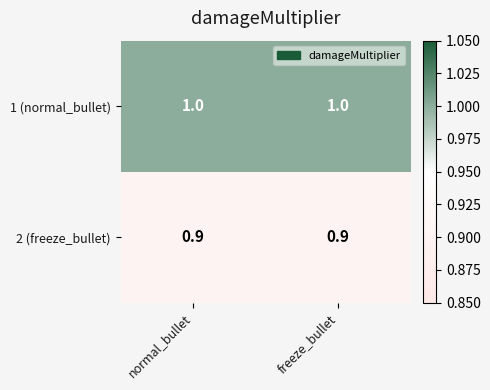

Is it true that 2 (freeze_bullet) equals 1.5 at normal_bullet?

False